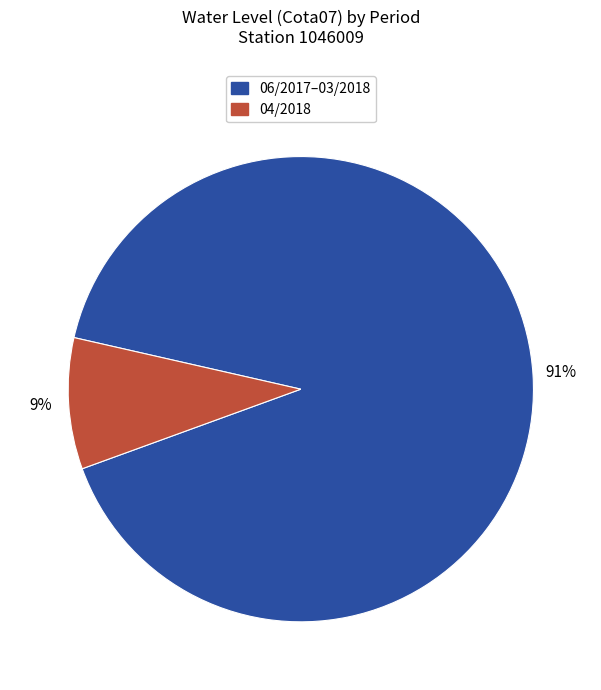

How many segments does this pie chart have?

2